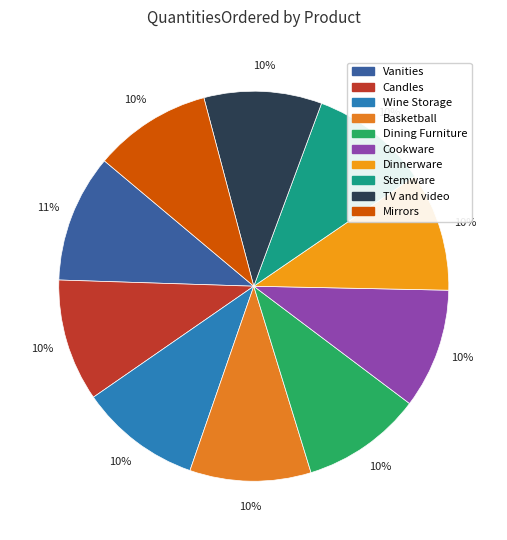

The Cookware slice represents 2% of the pie. True or false?

False